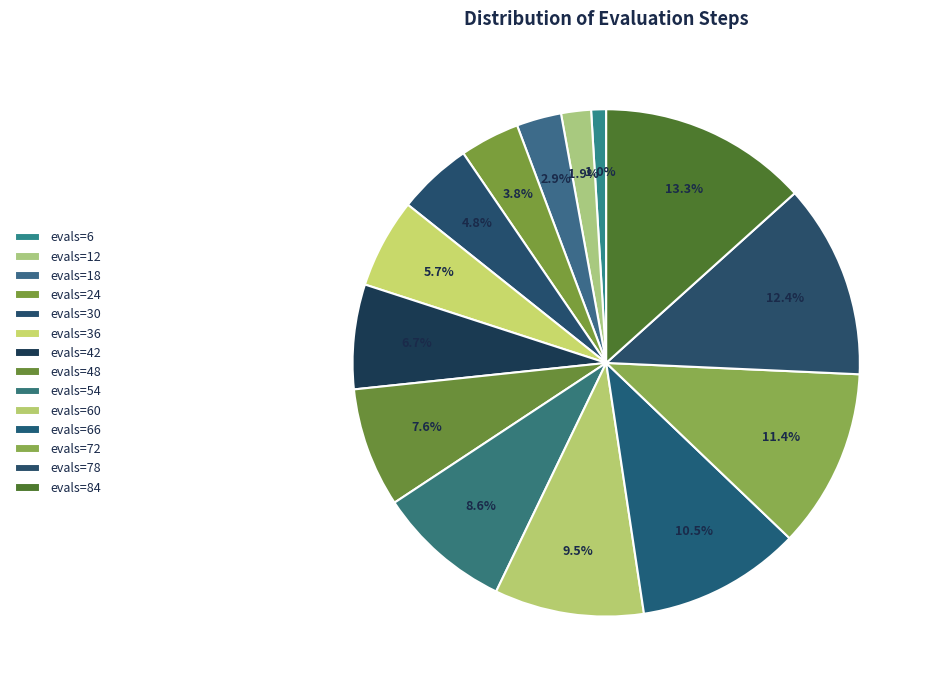

How many segments does this pie chart have?

14